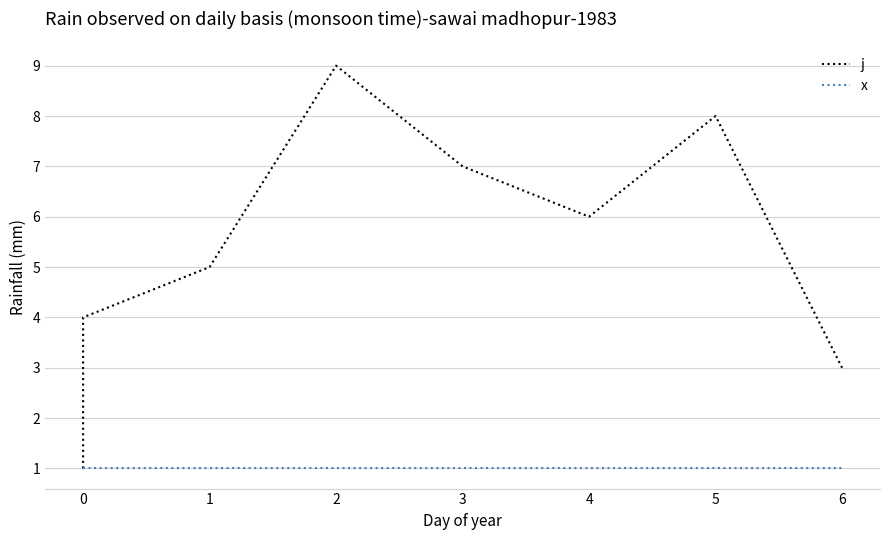

Does the chart have visible grid lines?

Yes